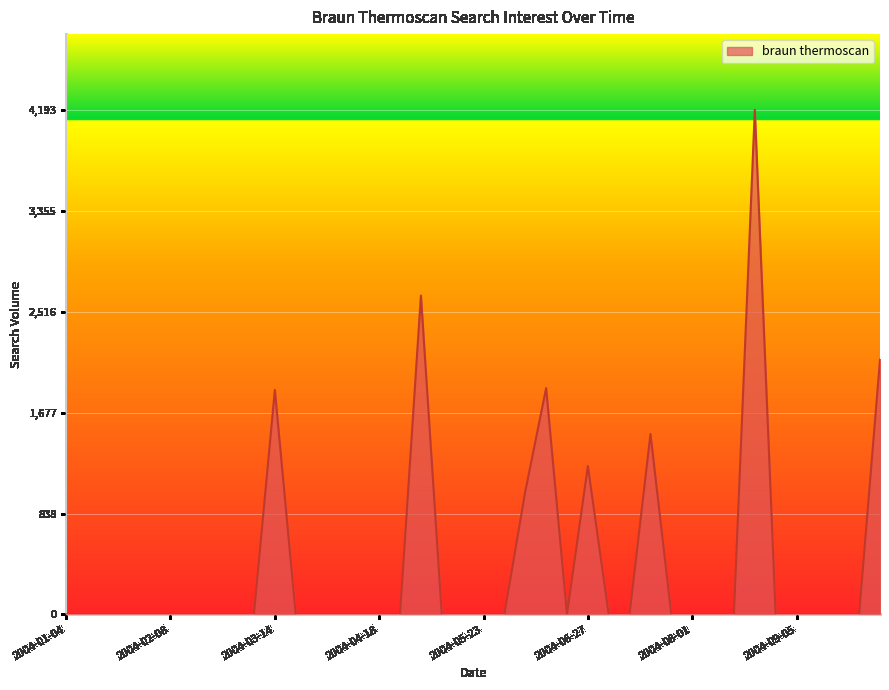

What is the greatest value displayed?

4193.9